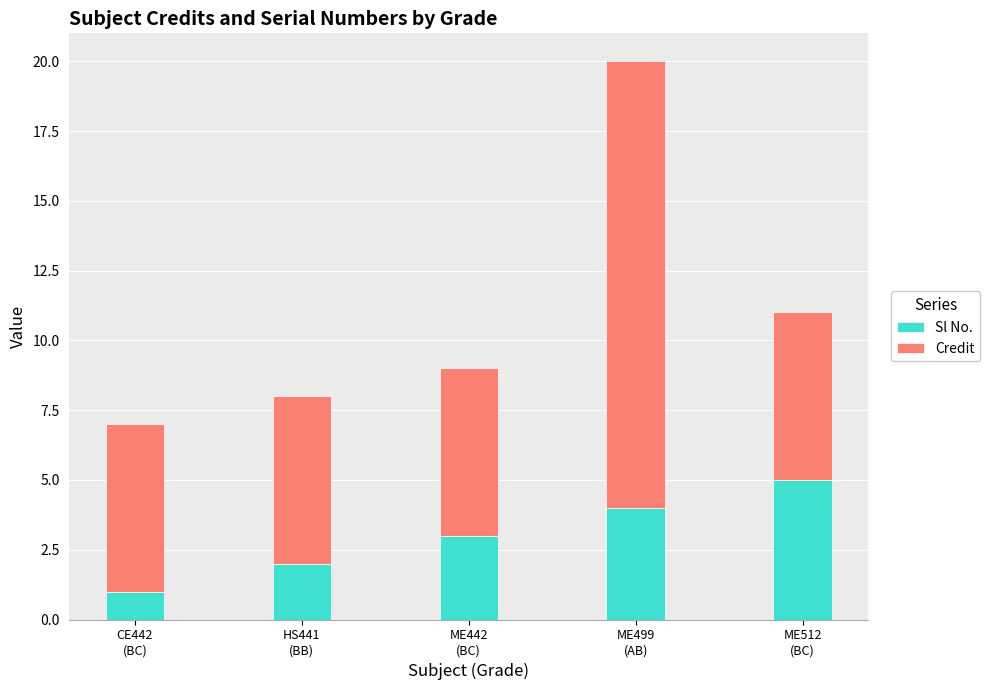

What is the average value of the Sl No. series?

3